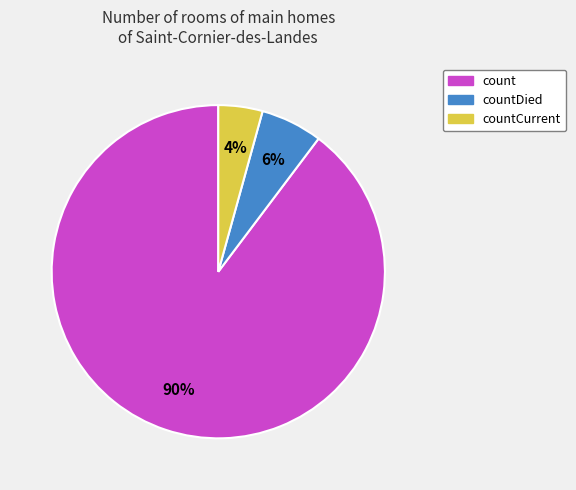

To the nearest percent, what is the average slice percentage?

33%